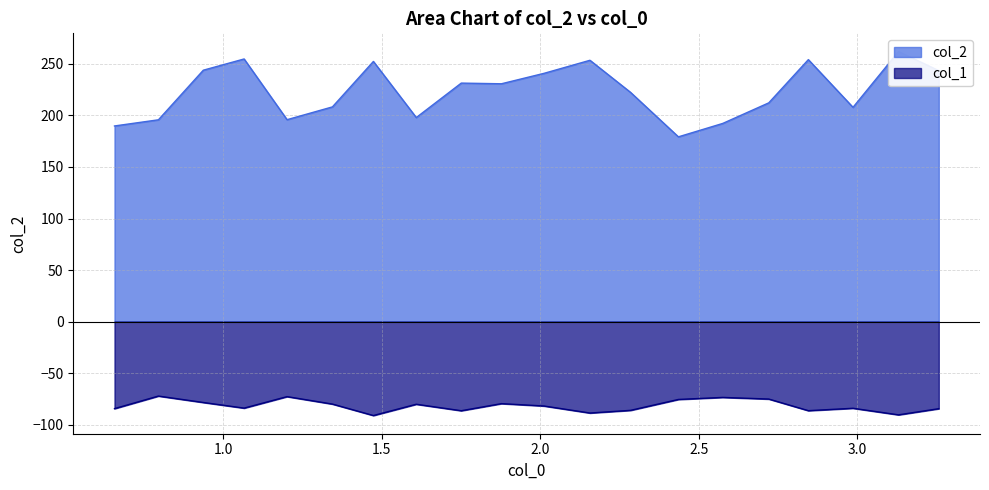

What is the highest value of the col_1 series?

-72.2